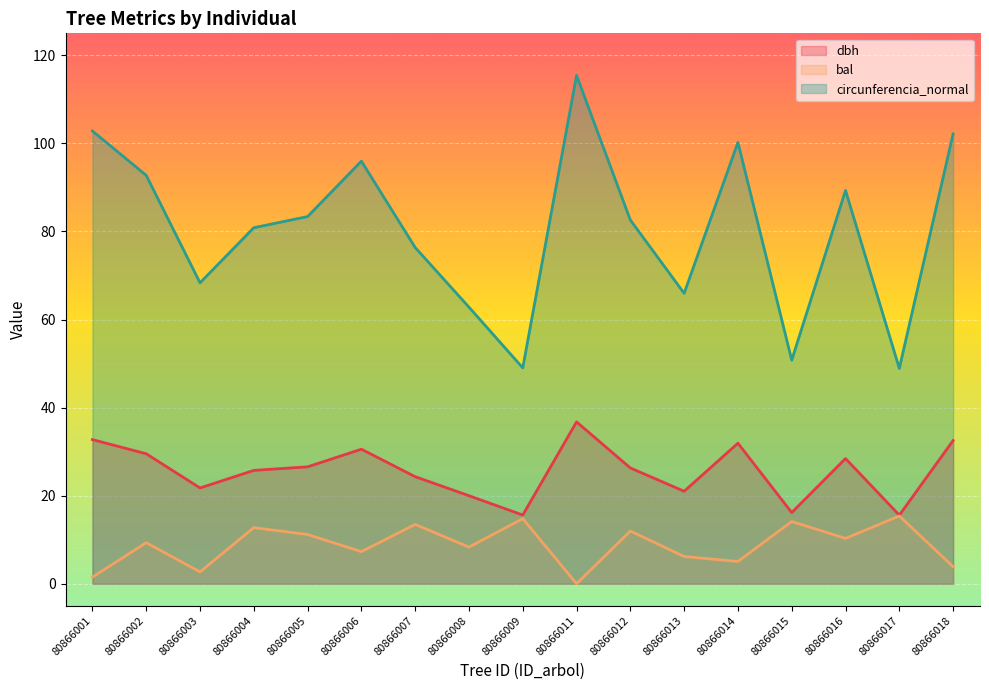

True or false: dbh and circunferencia_normal cross at least once.

False